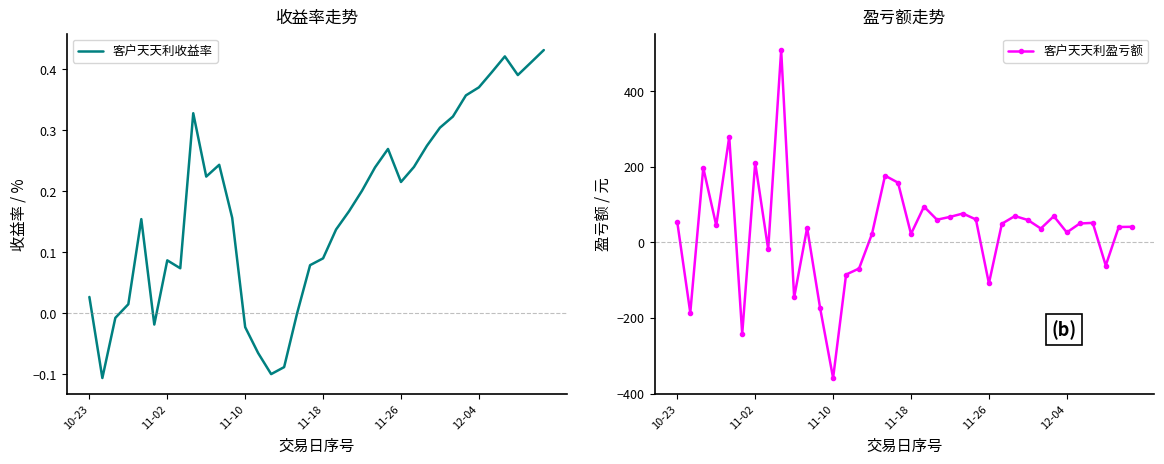

Where does the 客户天天利盈亏额 series first go above 49?

10-23